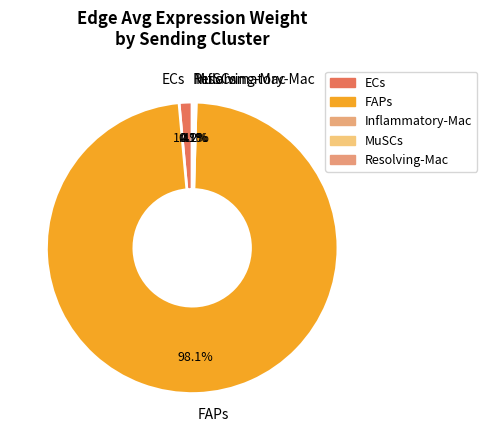

What is the largest slice in the pie chart?

FAPs